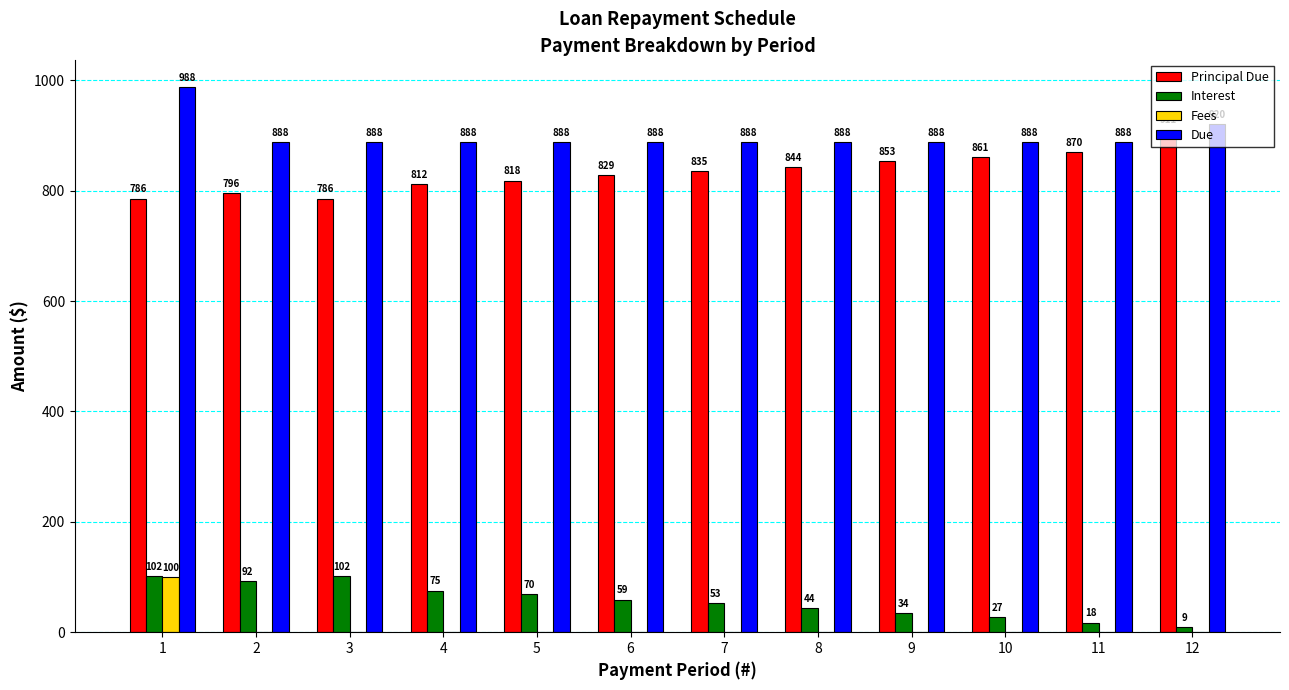

Does the chart contain stacked bars?

No